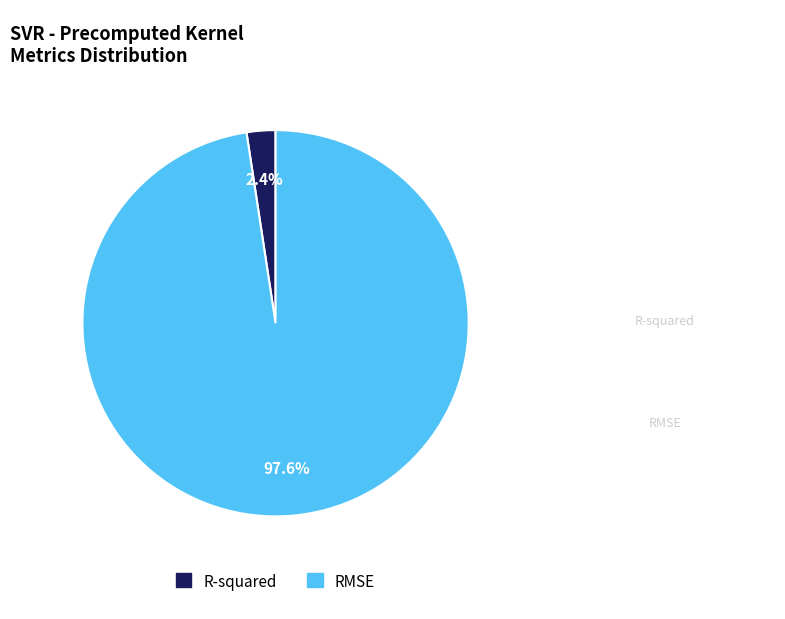

What is the largest slice in the pie chart?

RMSE